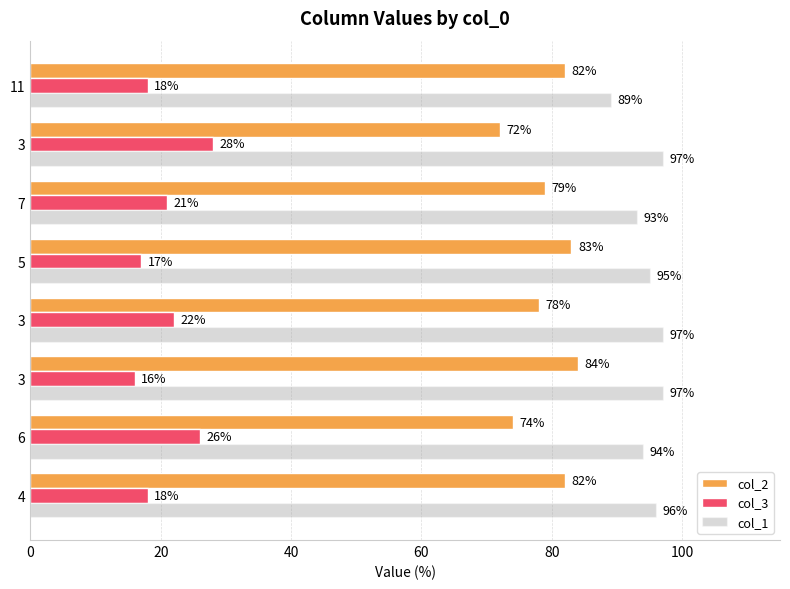

Count the number of categories in the chart.

8